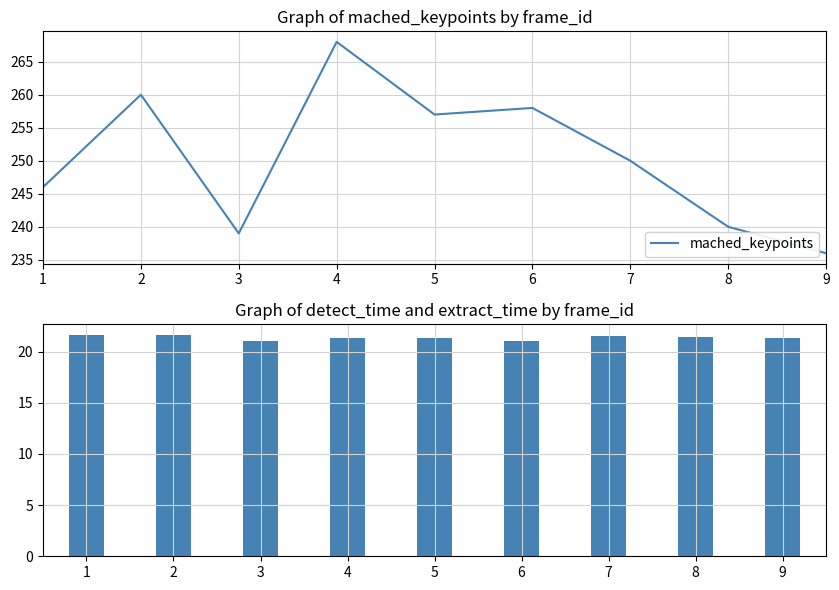

Reading right to left, list all the values displayed in this chart.

mached_keypoints: 9=236.0	8=240.0	7=250.0	6=258.0	5=257.0	4=268.0	3=239.0	2=260.0	1=246.0
detect_time: 9=21.3	8=21.4	7=21.5	6=21.0	5=21.3	4=21.3	3=21.0	2=21.6	1=21.6